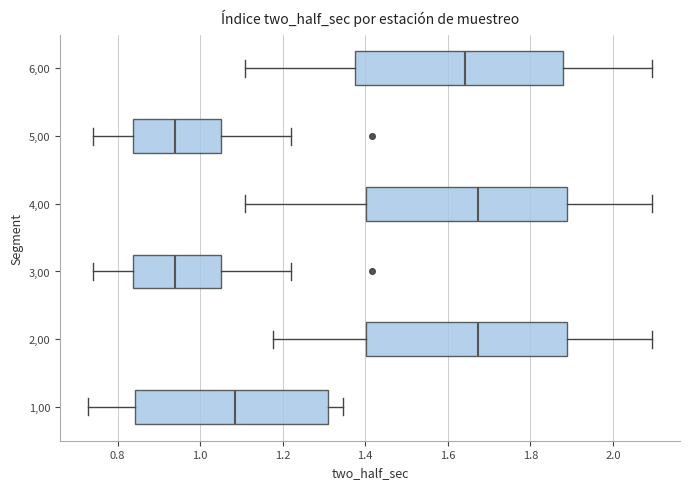

Reading bottom to top, read every box against the x-axis: the position of its median line, the range the box covers, and the ends of its whiskers. The values are not printed on the chart, so give them approximately, as read against the axis.

1,00: median 1.08, box 0.84 to 1.32, whiskers 0.72 to 1.34
2,00: median 1.68, box 1.40 to 1.88, whiskers 1.18 to 2.10
3,00: median 0.94, box 0.84 to 1.06, whiskers 0.74 to 1.22
4,00: median 1.68, box 1.40 to 1.88, whiskers 1.10 to 2.10
5,00: median 0.94, box 0.84 to 1.06, whiskers 0.74 to 1.22
6,00: median 1.64, box 1.38 to 1.88, whiskers 1.10 to 2.10